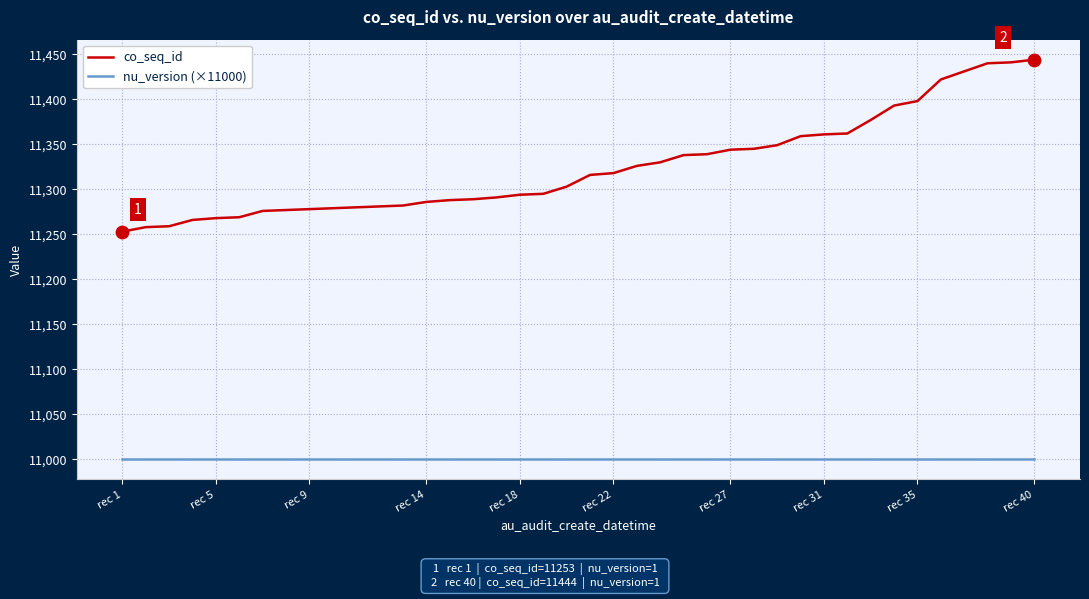

At how many categories does at least one series exceed 11026?

40